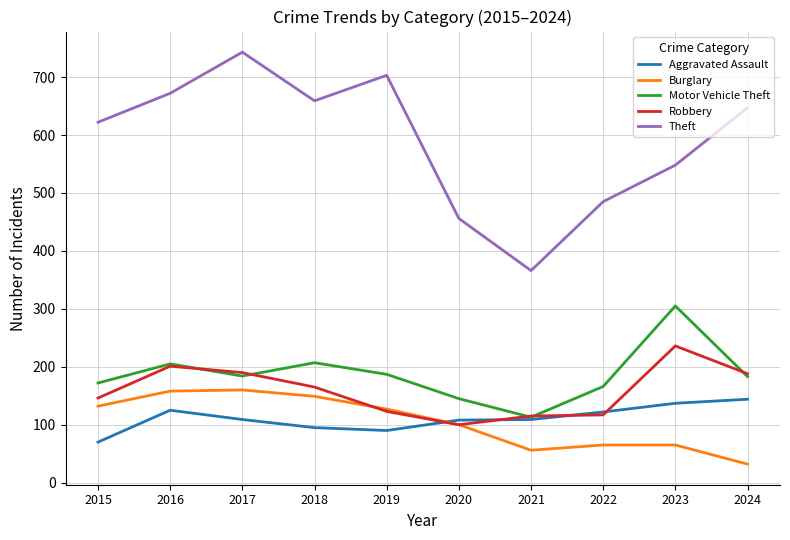

Which series has the largest total across all categories?

Theft